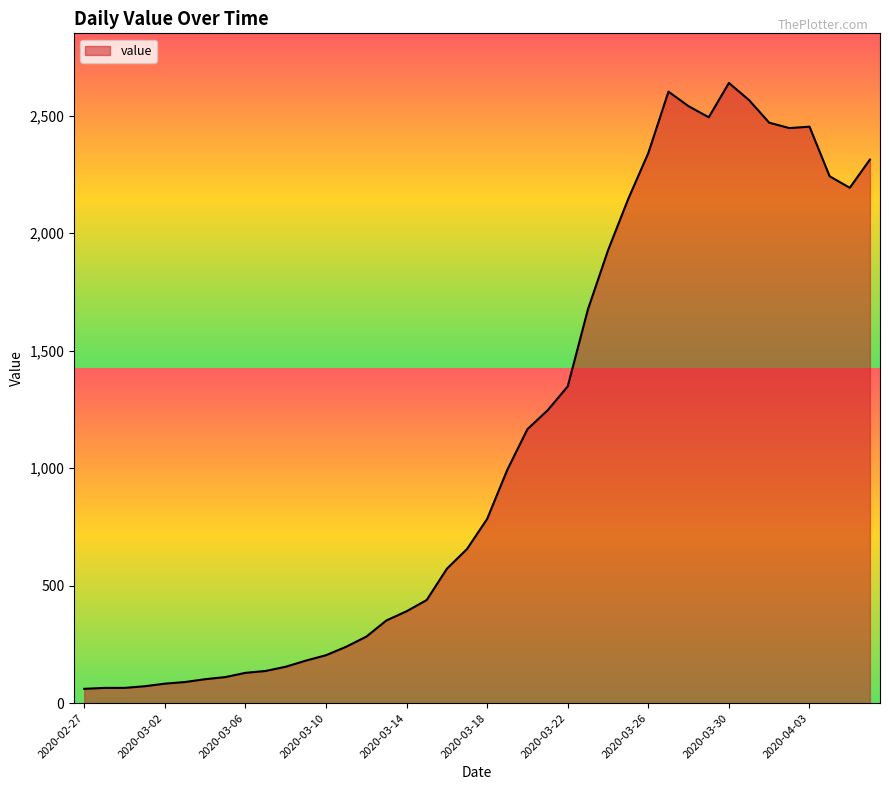

What is the sum of all values?

44971